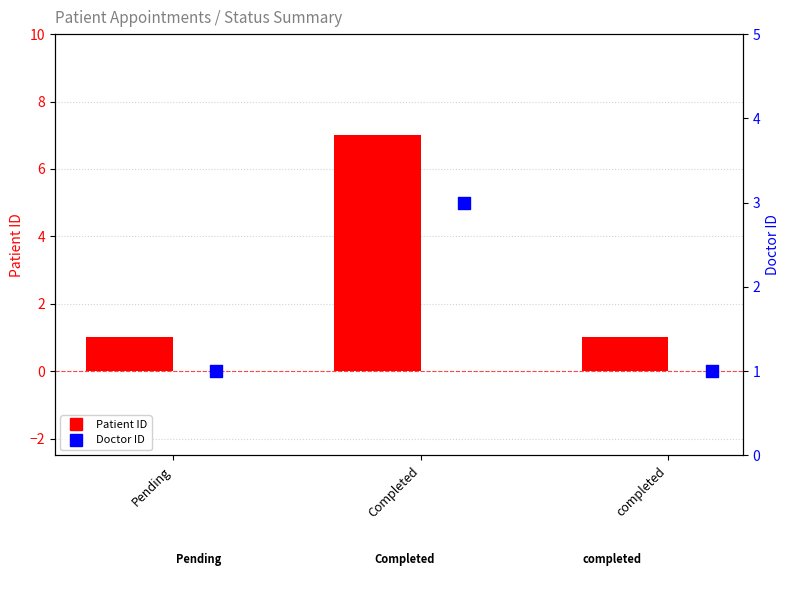

Which series has the largest total across all categories?

Patient ID